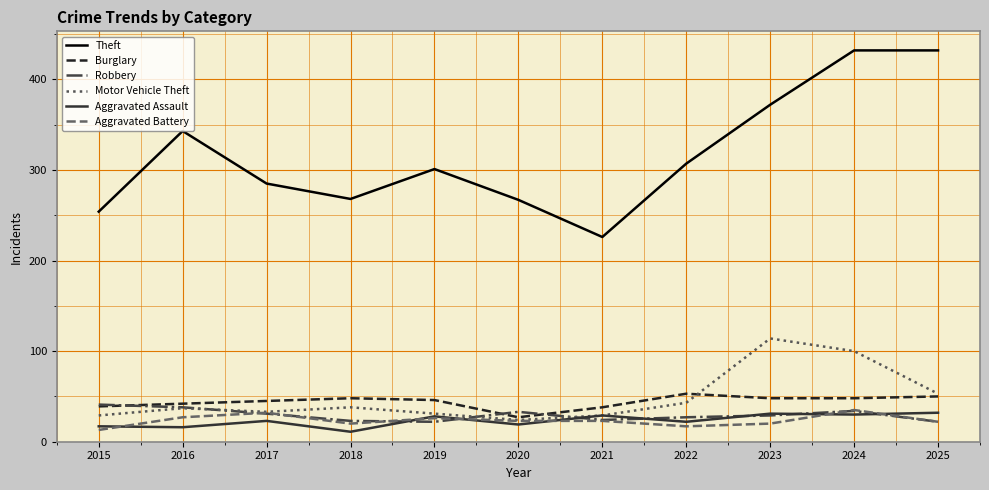

What is the difference between the maximum and minimum values in the Theft series?

206